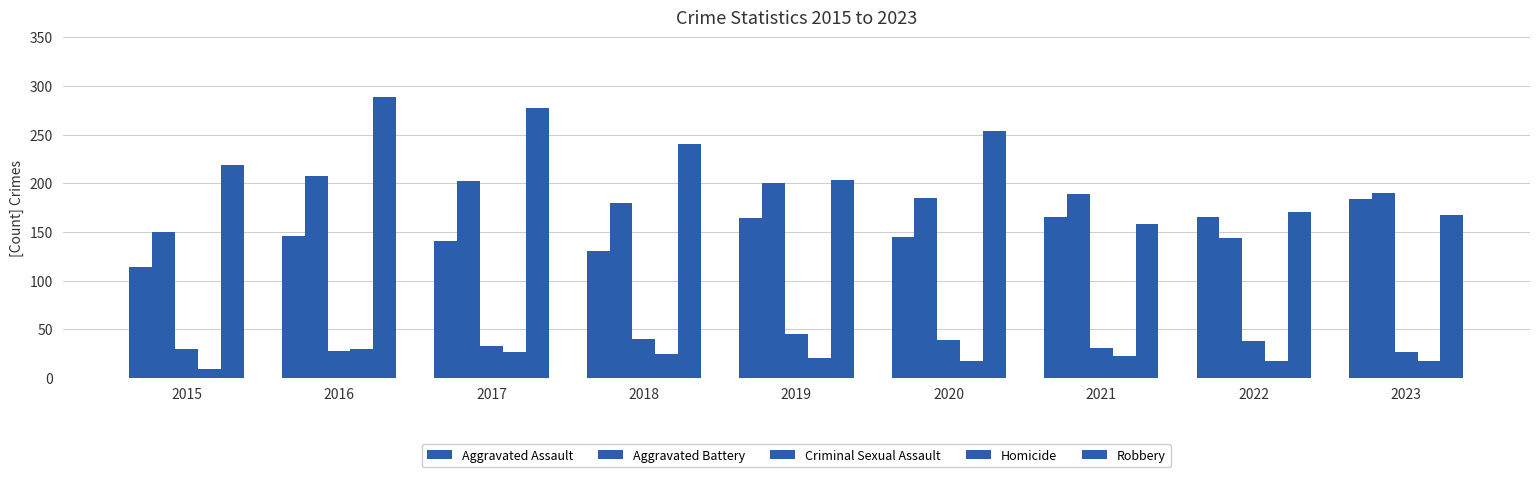

Is it true that Aggravated Assault equals 249 at 2020?

False